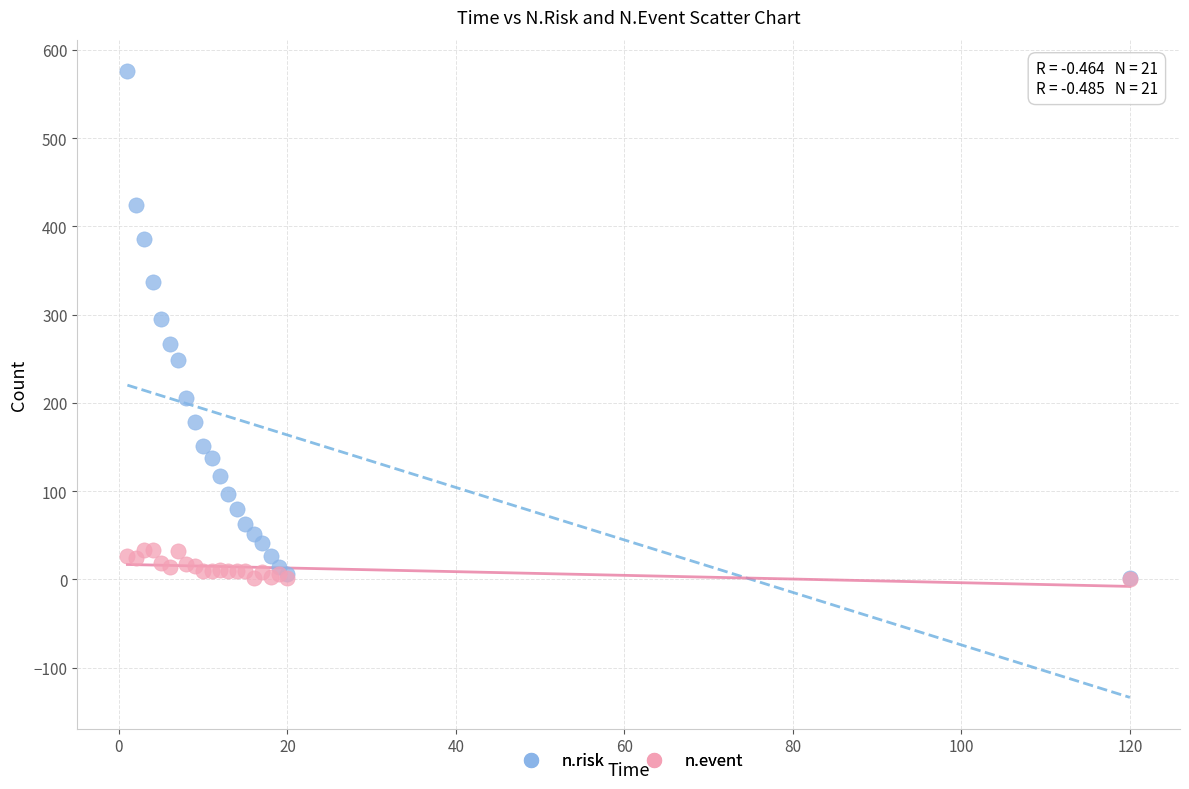

What are all the series names shown in the legend?

n.risk, n.event